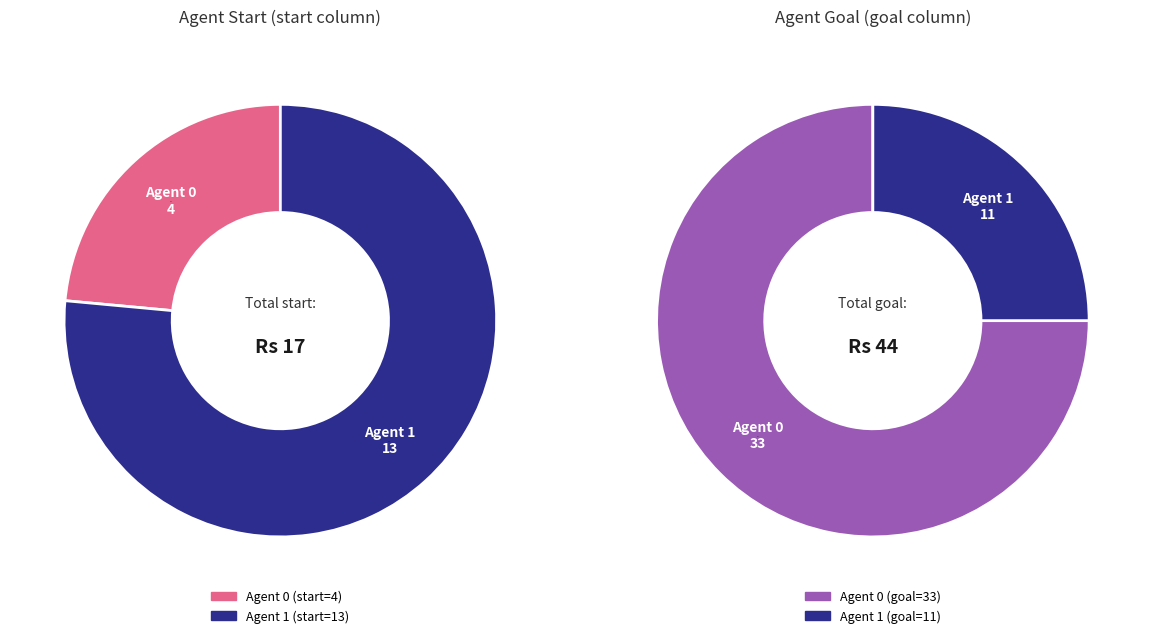

How many segments does this pie chart have?

2